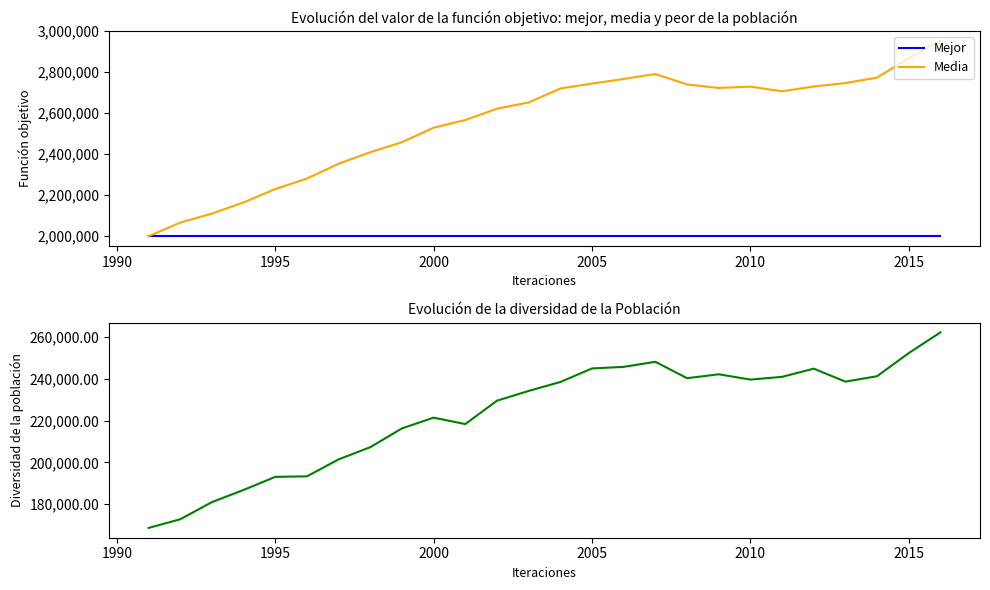

What is the difference between the second highest and second lowest values in the Media series?

801764